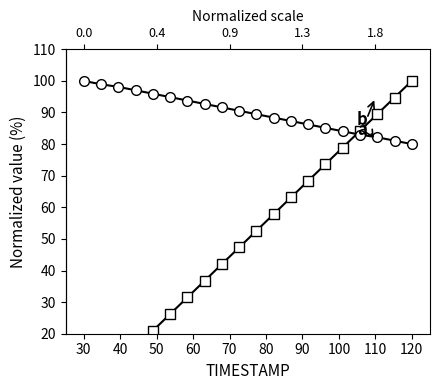

Rank the series at 40 from lowest to highest value.

X (a), Y (b)